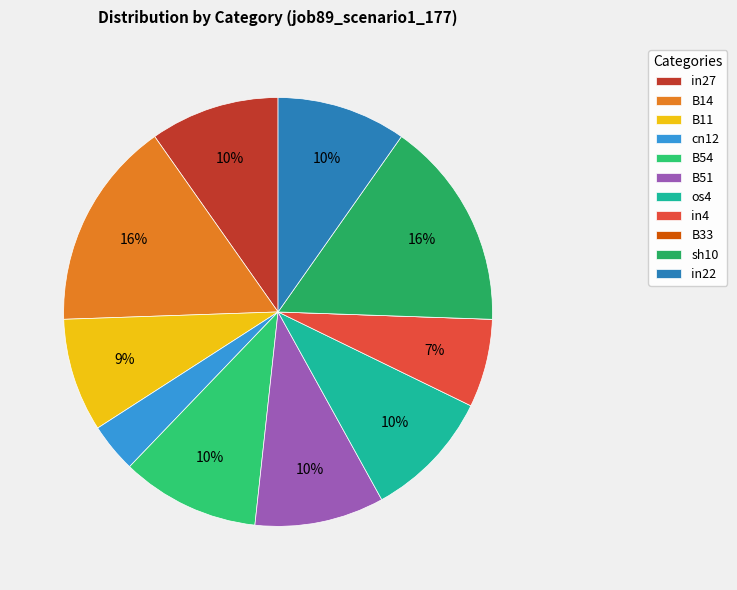

To the nearest percent, what is the average slice percentage?

9%